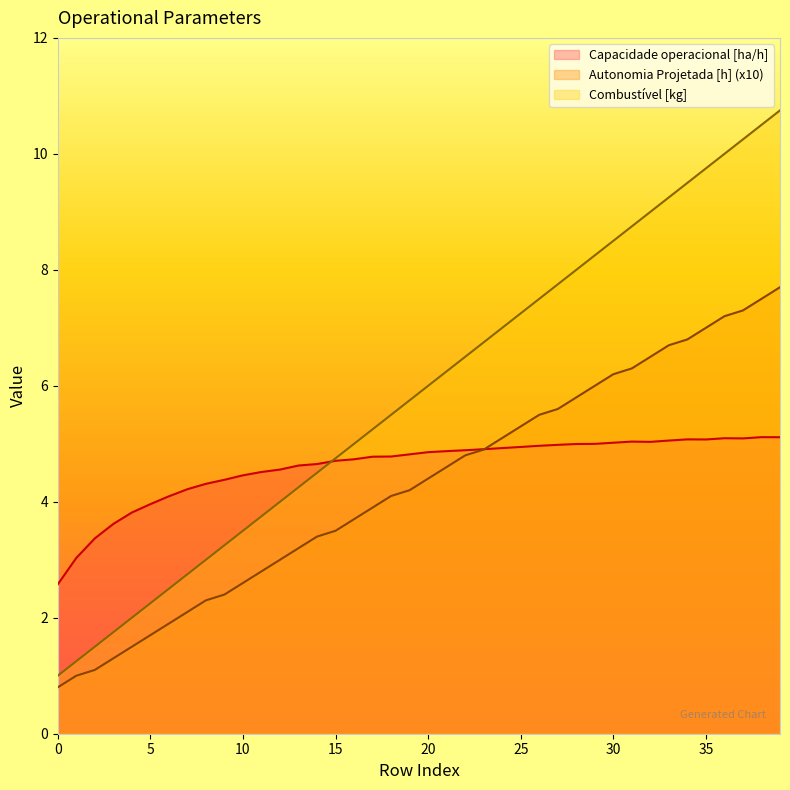

Which series has the largest range (max minus min)?

Combustível [kg]